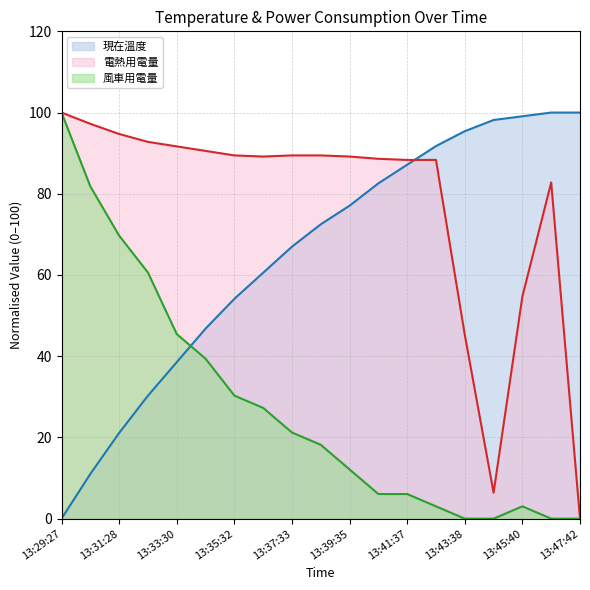

How many lines are shown in the chart?

3